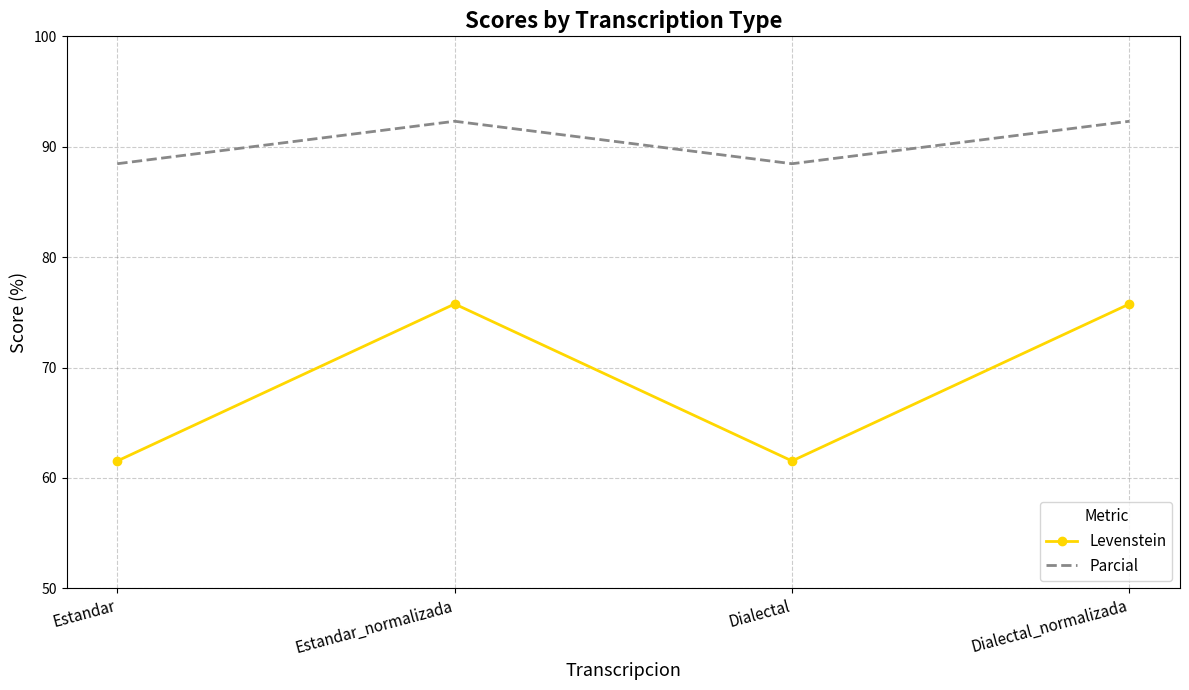

What is the total value across all series at Estandar_normalizada?

168.1